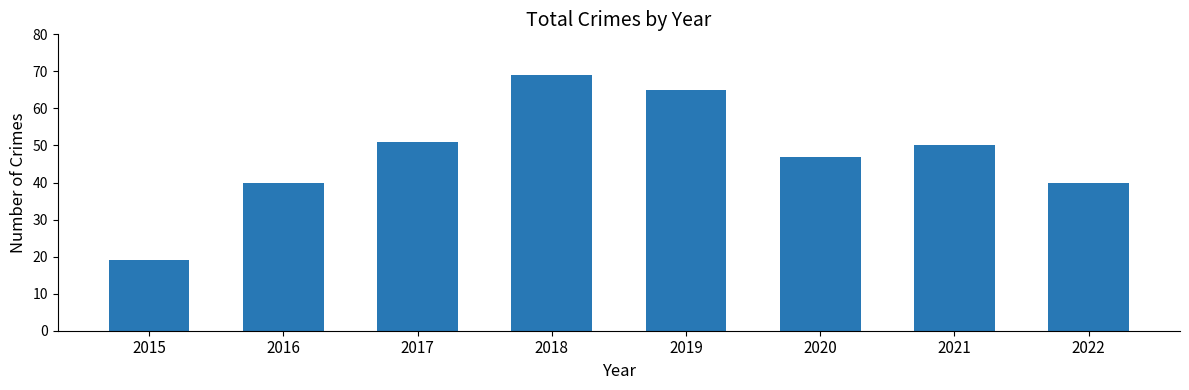

The value at 2022 is 40. True or false?

True